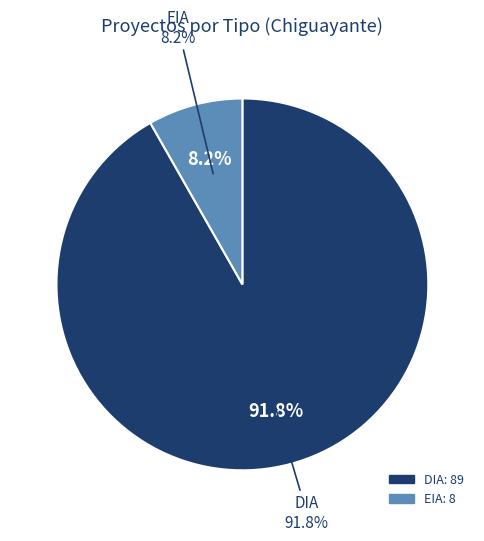

To the nearest percent, what is the difference between the EIA and DIA slice percentages?

84%